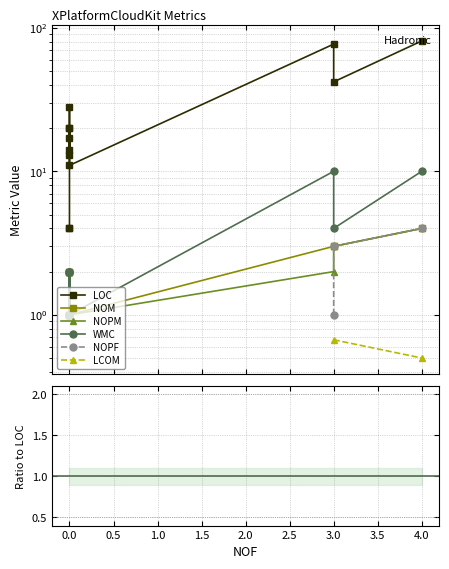

What are all the series names shown in the legend?

LOC, NOM, NOPM, WMC, NOPF, LCOM